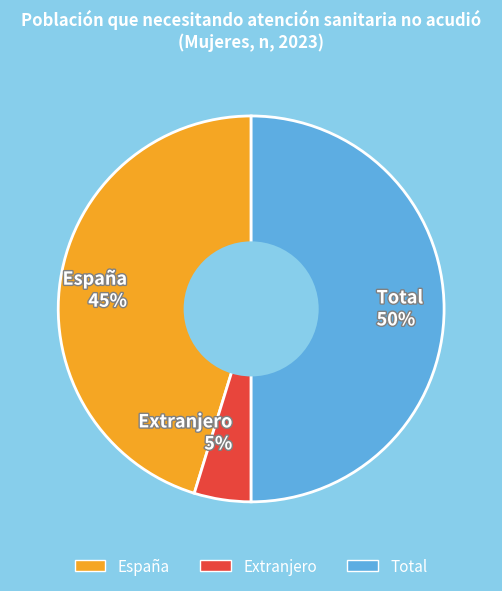

How many segments does this pie chart have?

3